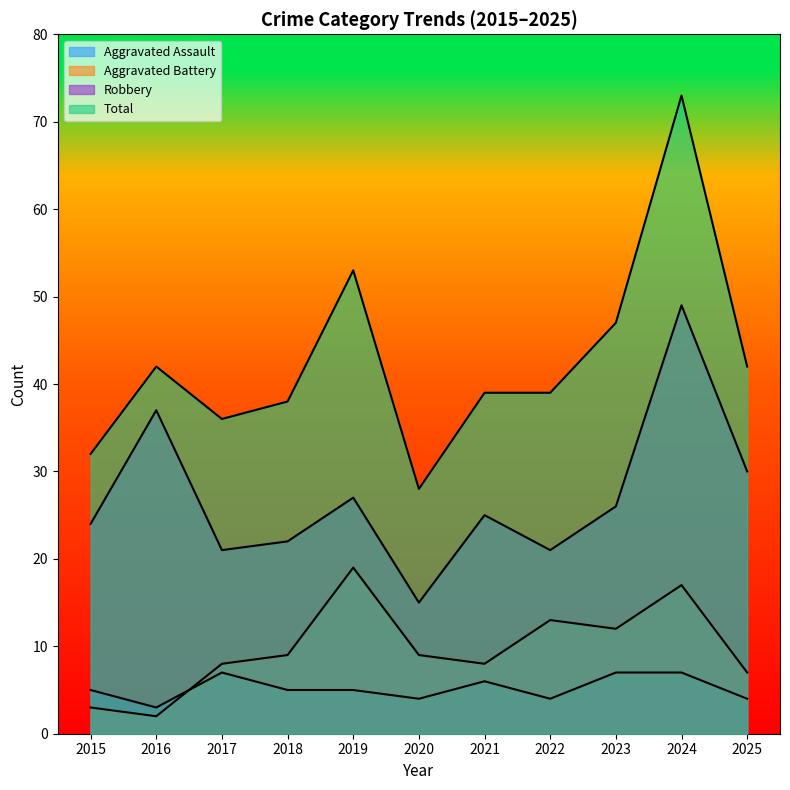

Where does the Total series first go above 39?

2016